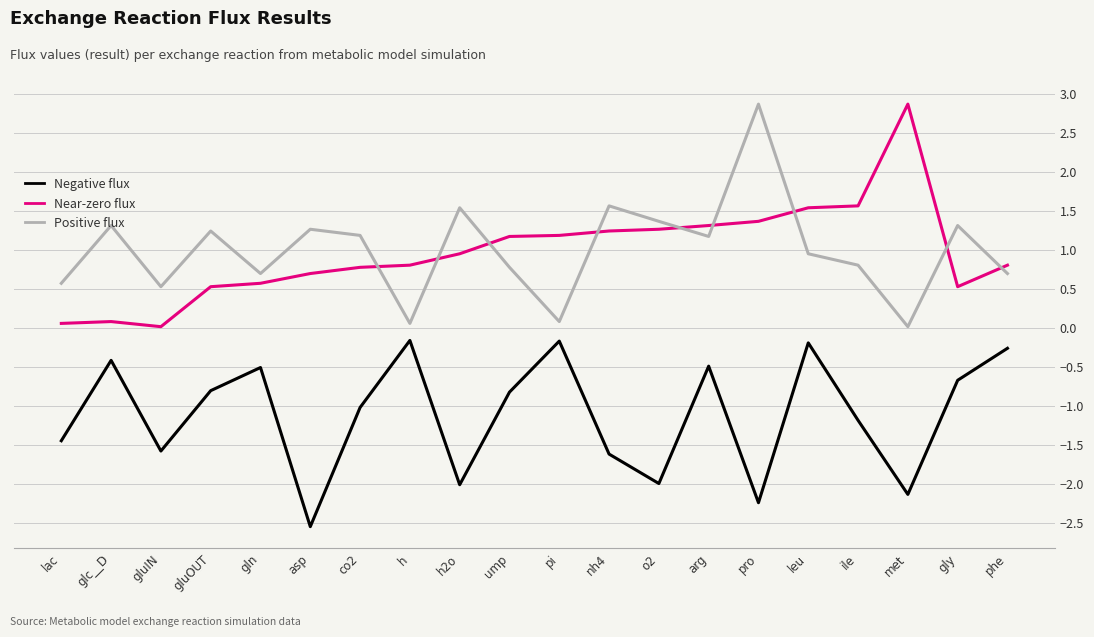

True or false: Positive flux and Negative flux cross at least once.

False